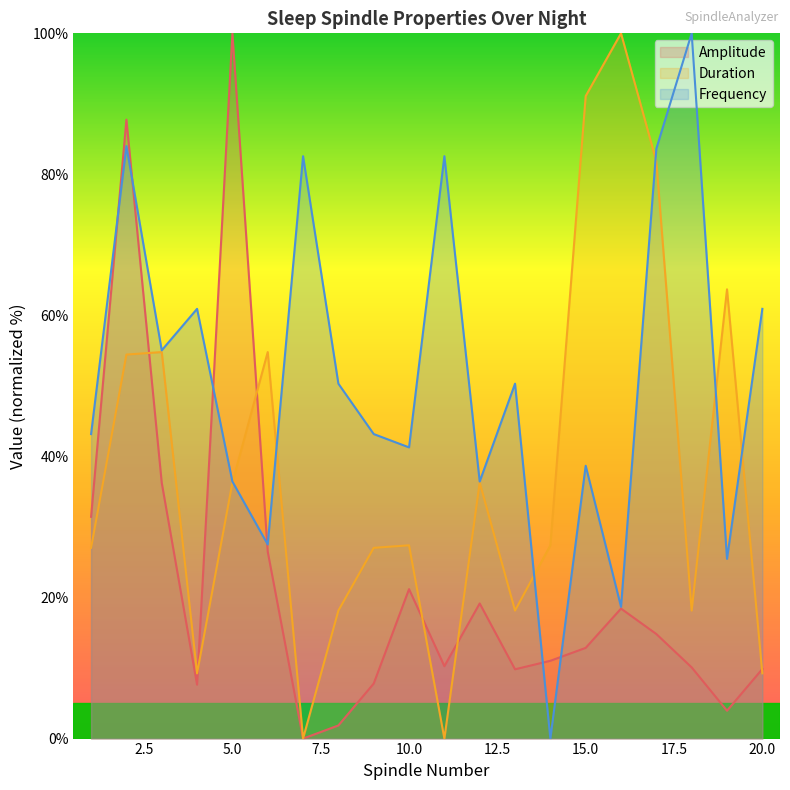

At which label is Duration closest to 50?

2